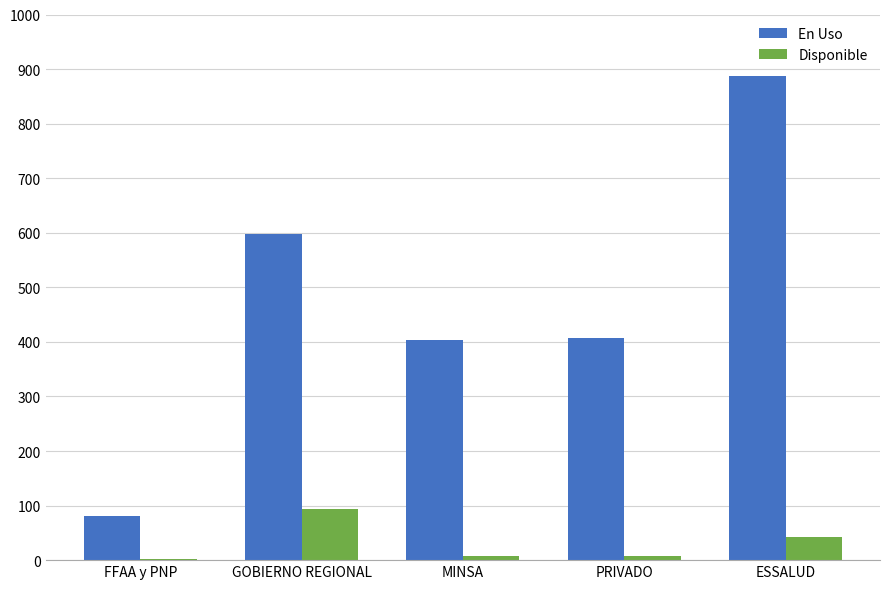

True or false: Disponible has a value of 43 at ESSALUD.

True